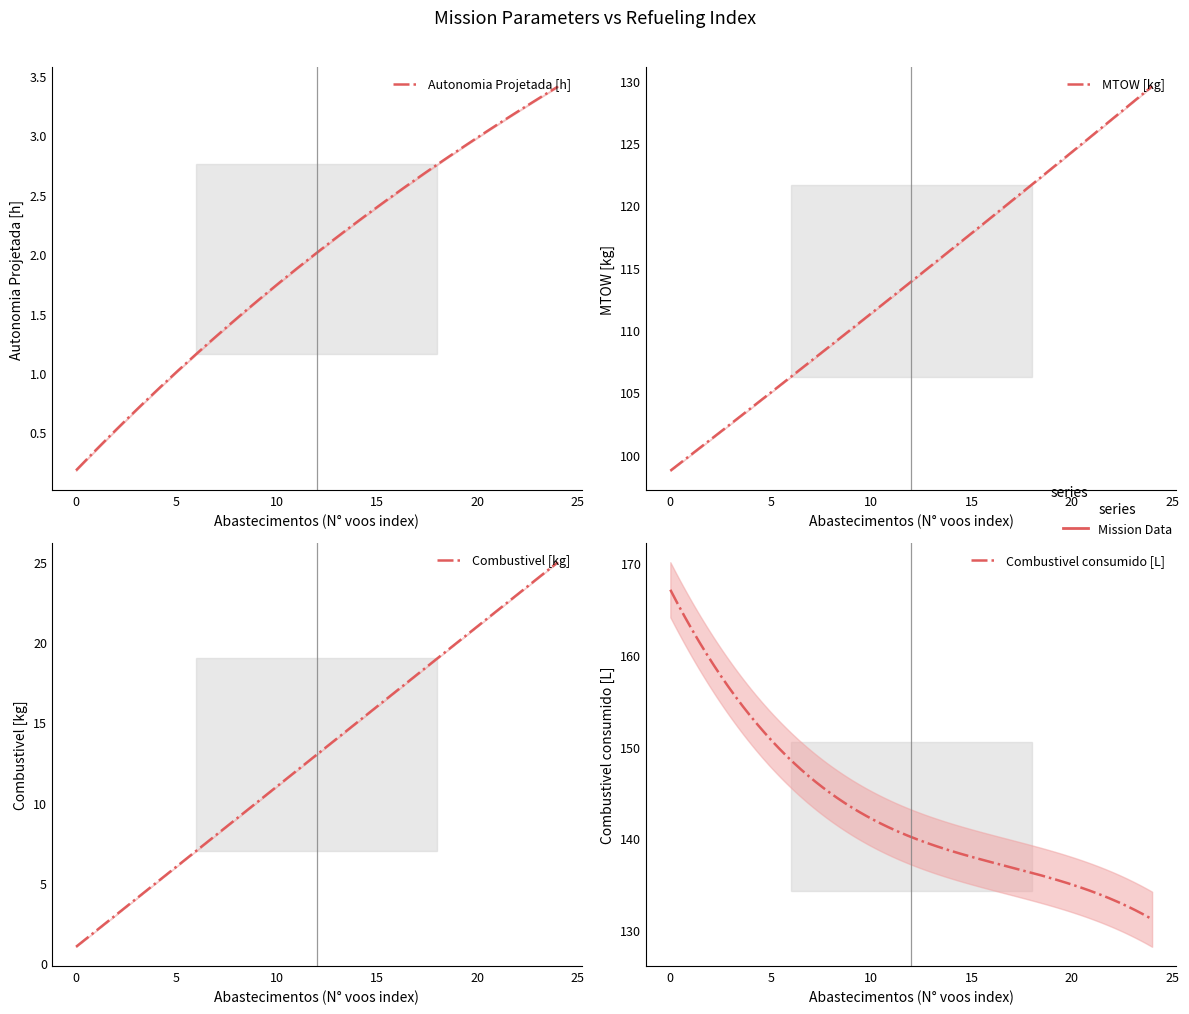

What is the smallest value displayed?

0.2